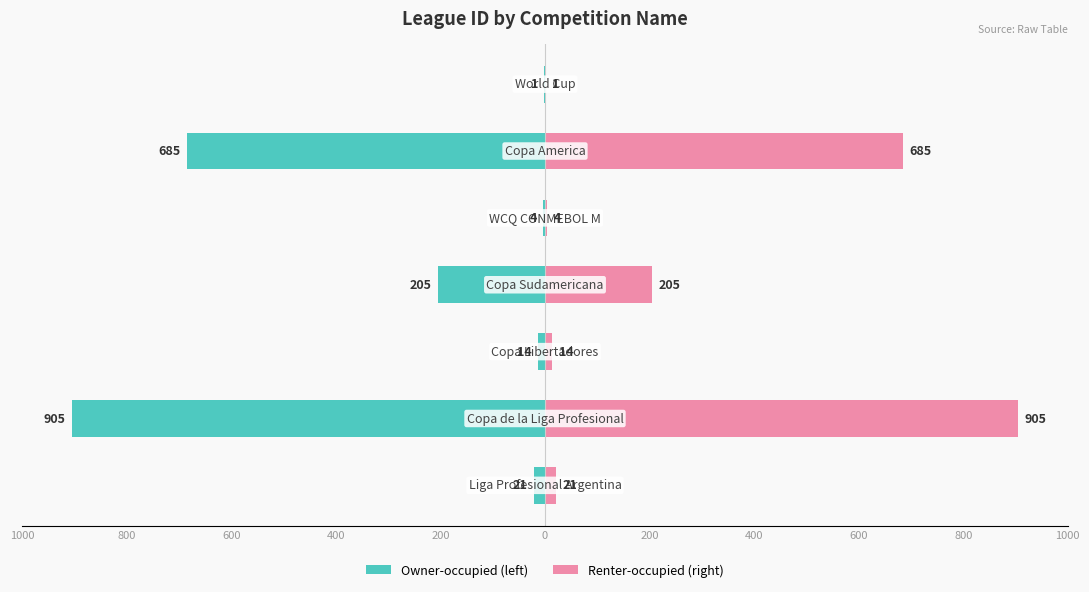

Reading right to left, what are all the values shown in this chart?

league_id (left): 200=-1	0=-685	1000=-4	800=-205	600=-14	400=-905	200=-21
league_id (right): 200=1	0=685	1000=4	800=205	600=14	400=905	200=21